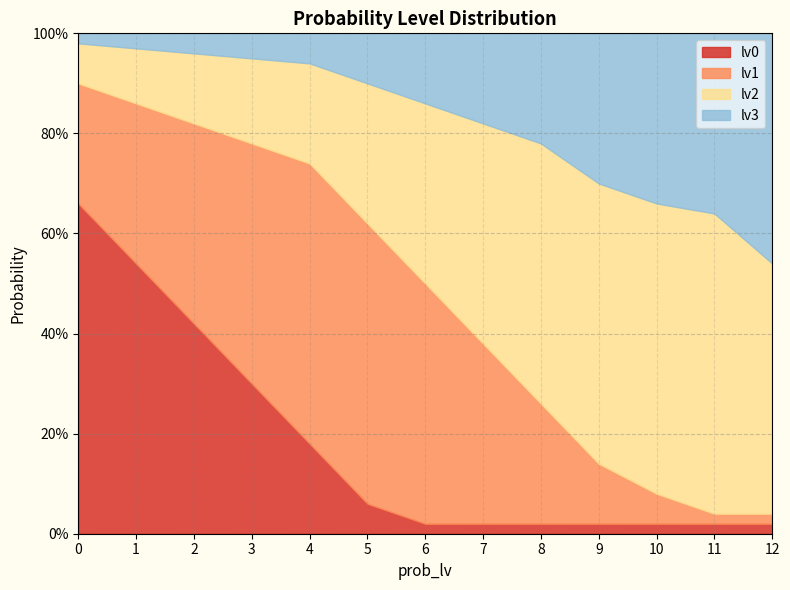

What are all the series names shown in the legend?

lv0, lv1, lv2, lv3